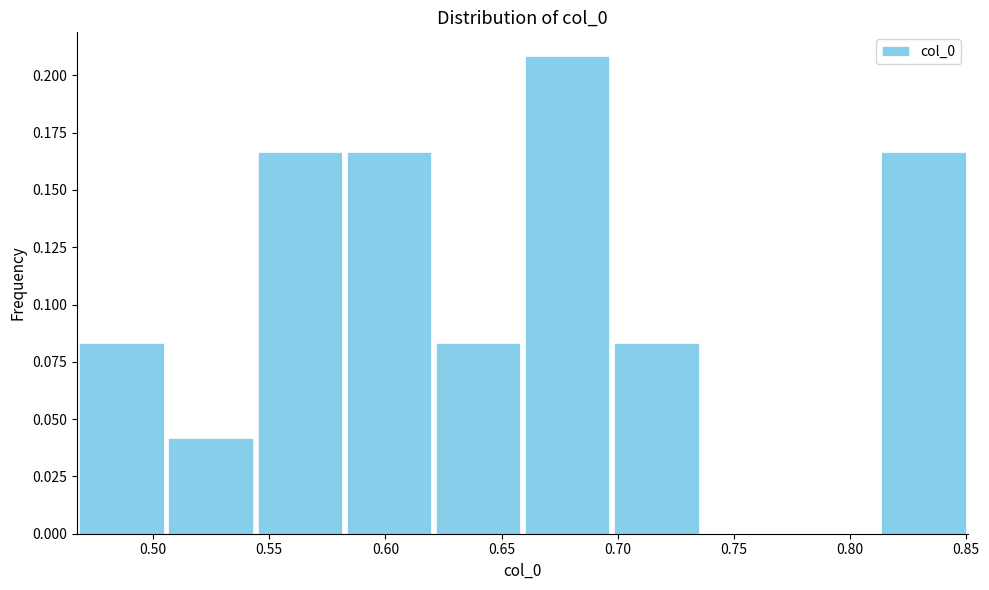

Reading left to right, transcribe this chart: for each bar, give the range it covers on the x-axis and its height. Neither the bar edges nor the heights are printed on the chart, so give them approximately, as read against the axes.

0.465 to 0.505: 0.085
0.505 to 0.545: 0.040
0.545 to 0.580: 0.165
0.580 to 0.620: 0.165
0.620 to 0.660: 0.085
0.660 to 0.695: 0.210
0.695 to 0.735: 0.085
0.735 to 0.775: 0
0.775 to 0.810: 0
0.810 to 0.850: 0.165